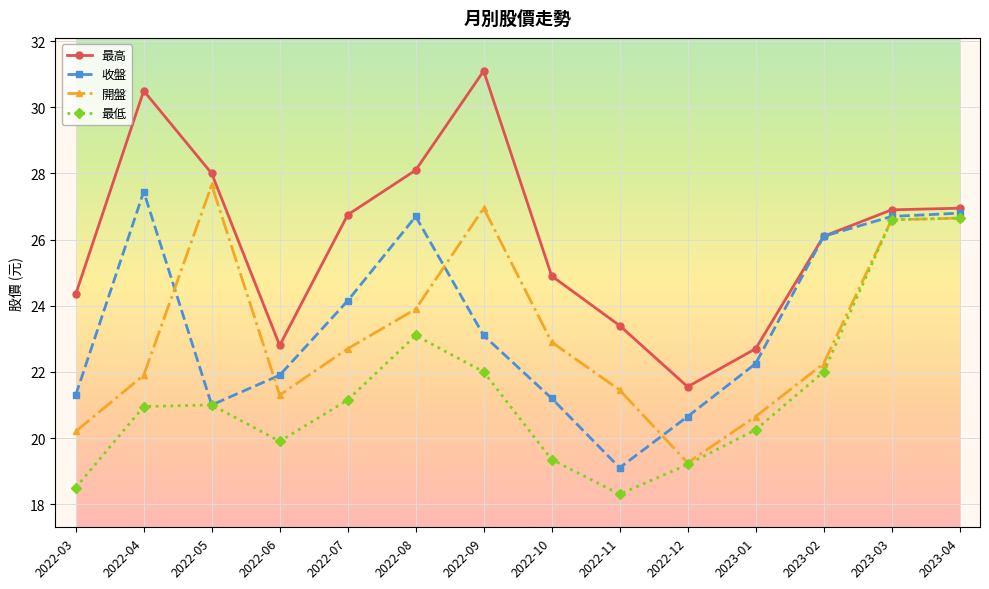

At how many categories does at least one series exceed 30?

2